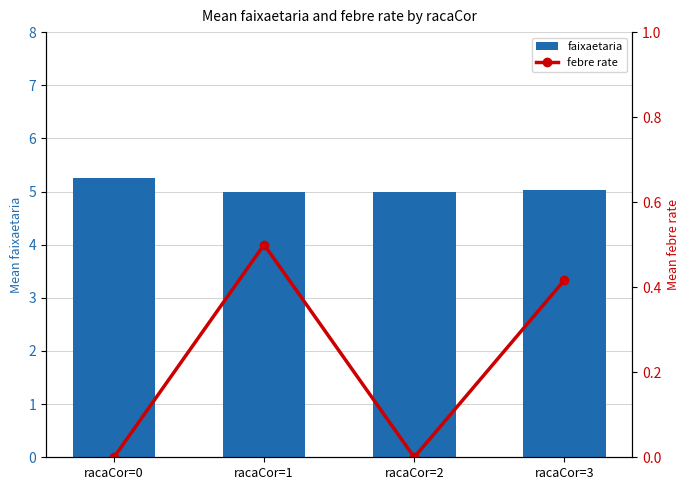

How many series are shown in this chart?

2